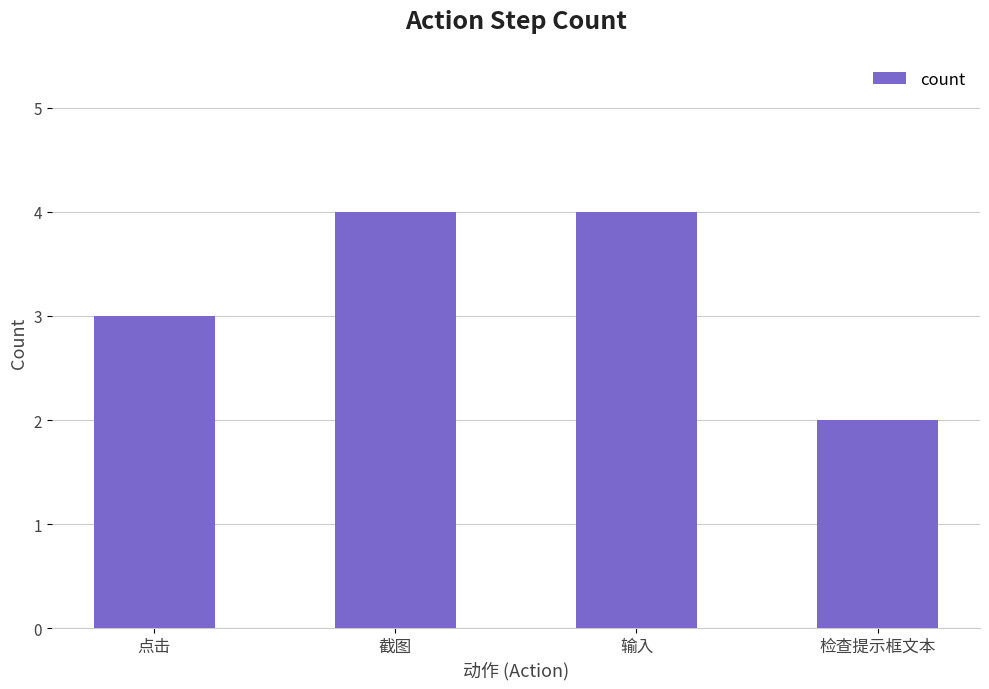

At which label is the value closest to 3?

点击